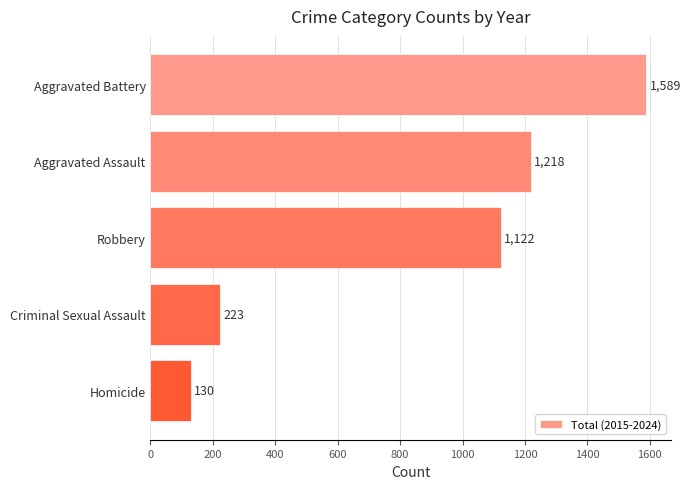

What is the value of the 1st bar from the top?

1589